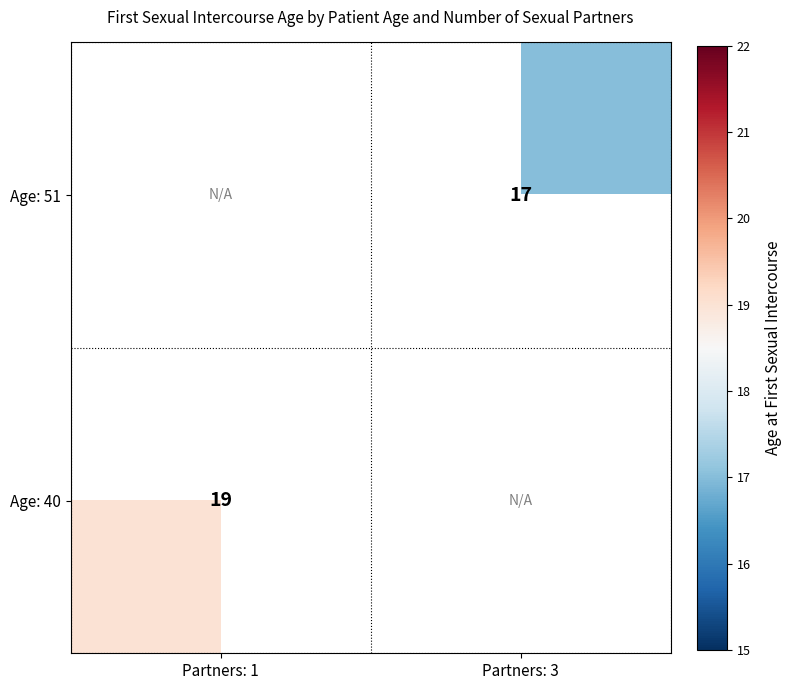

True or false: Age: 51 has a value of 17 at Partners: 3.

True